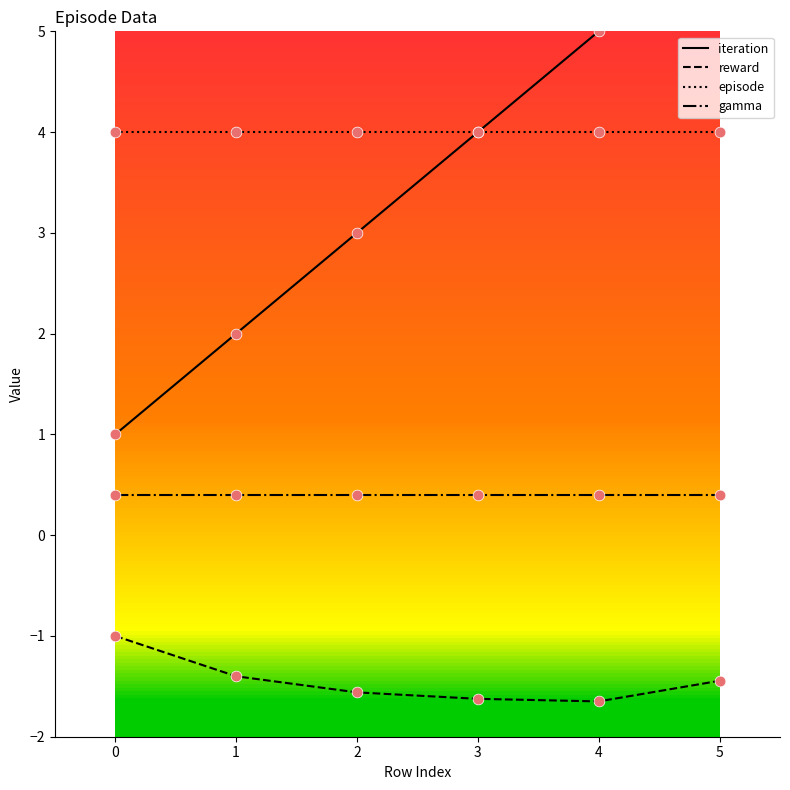

Is the value of gamma at 2 greater than the value of reward at 1?

Yes